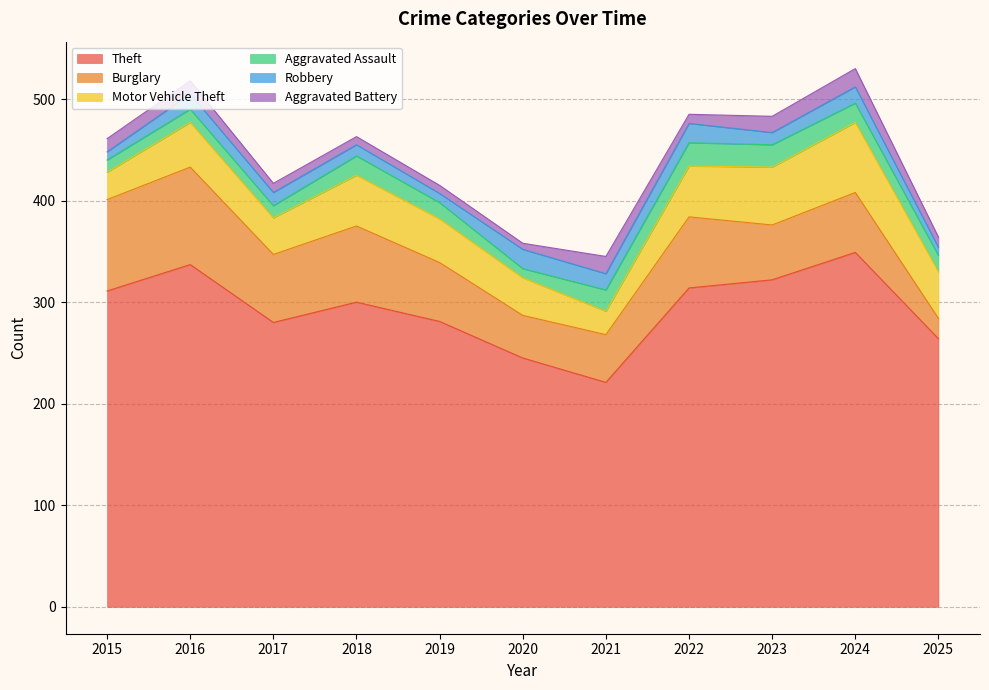

Which category has the lowest value in the Burglary series?

2025